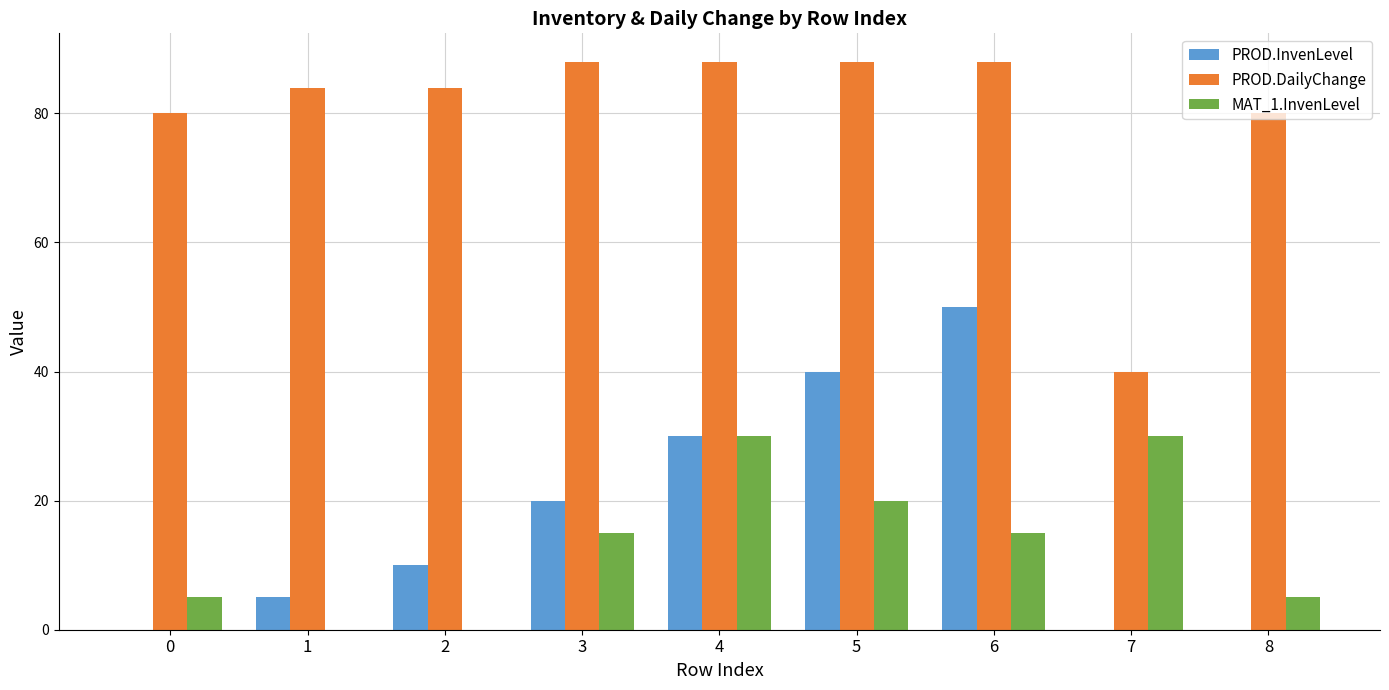

Is the value of PROD.InvenLevel at 4 greater than the value of MAT_1.InvenLevel at 1?

Yes